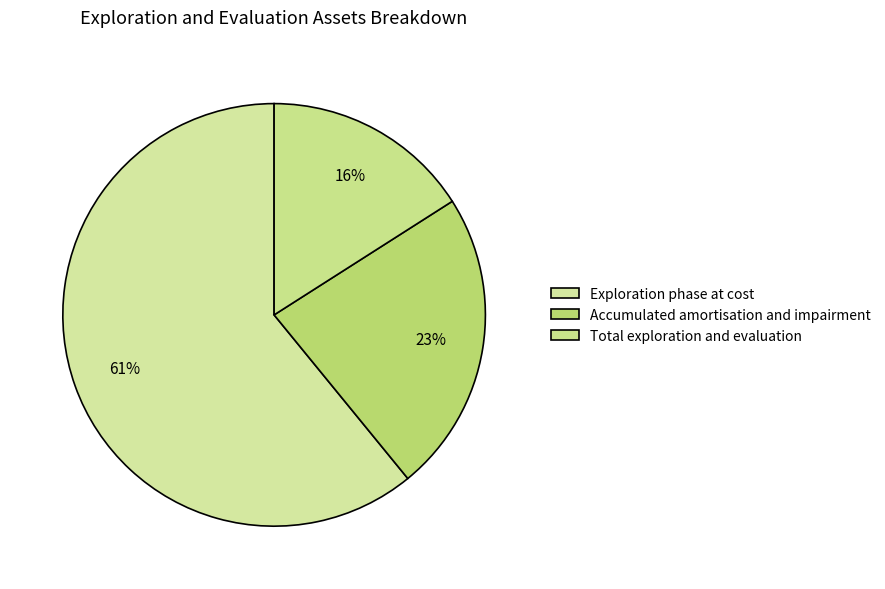

To the nearest percent, what portion does Accumulated amortisation and impairment represent?

23%